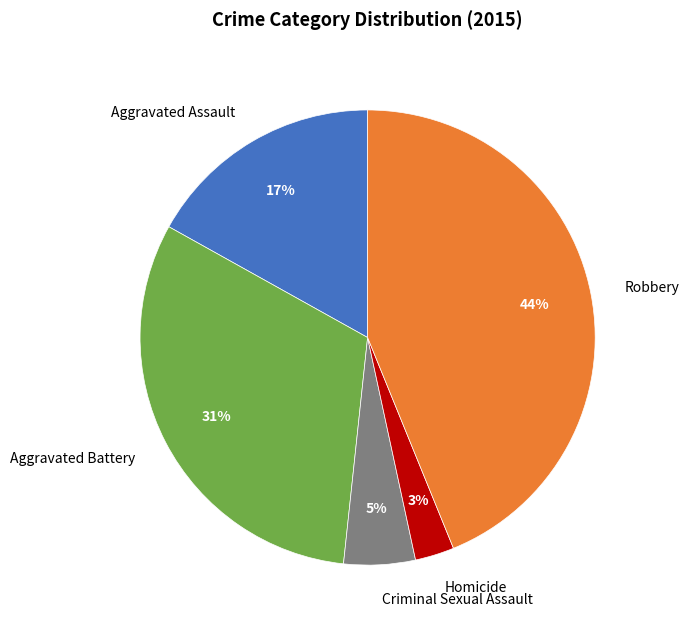

What is the ratio of the value at Aggravated Battery to the value at Robbery?

0.7